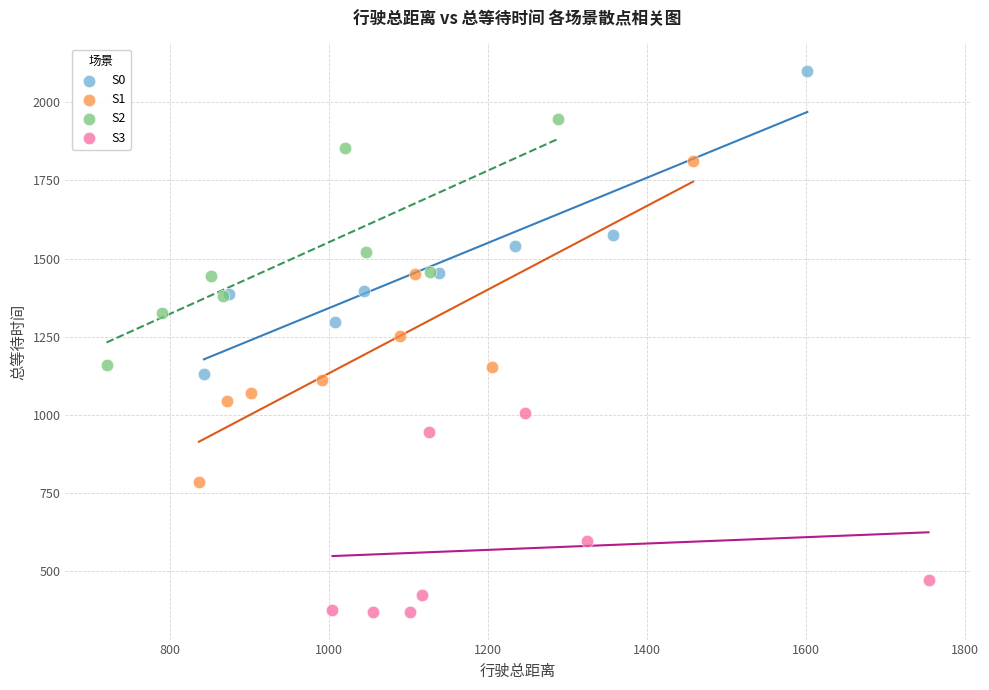

Which series reaches the maximum Y coordinate?

S0